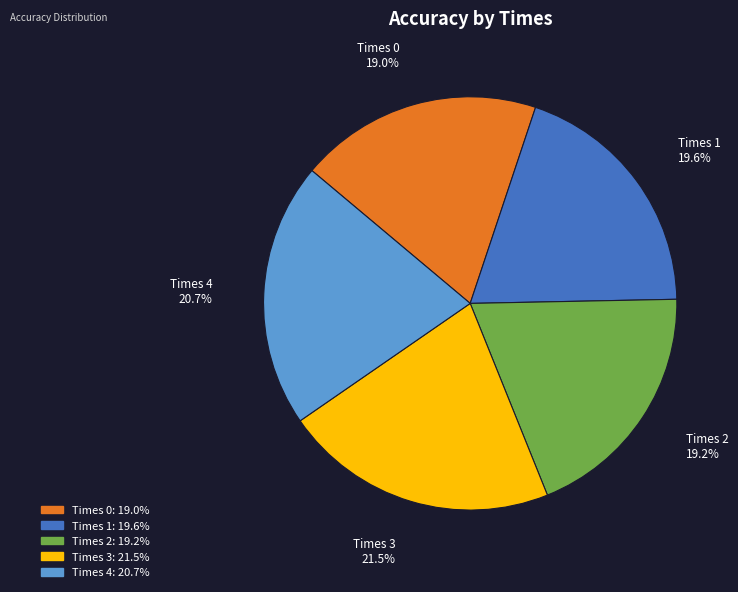

Is there a majority slice in this chart?

No